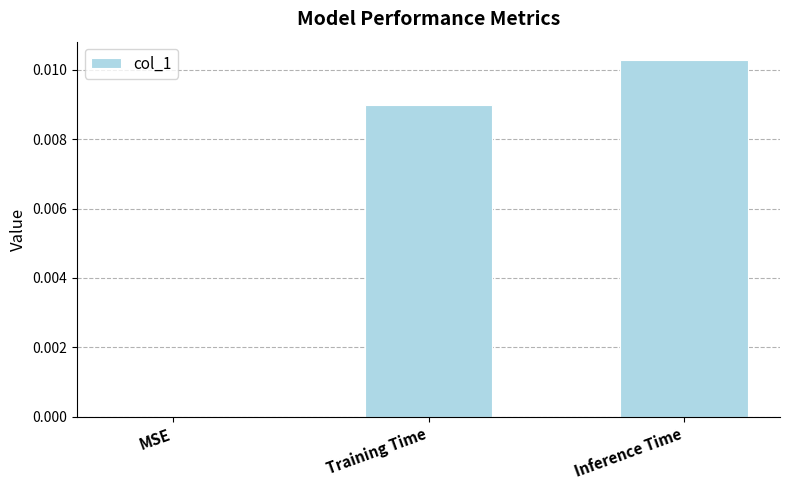

True or false: the data shows 0.0 at Inference Time.

True